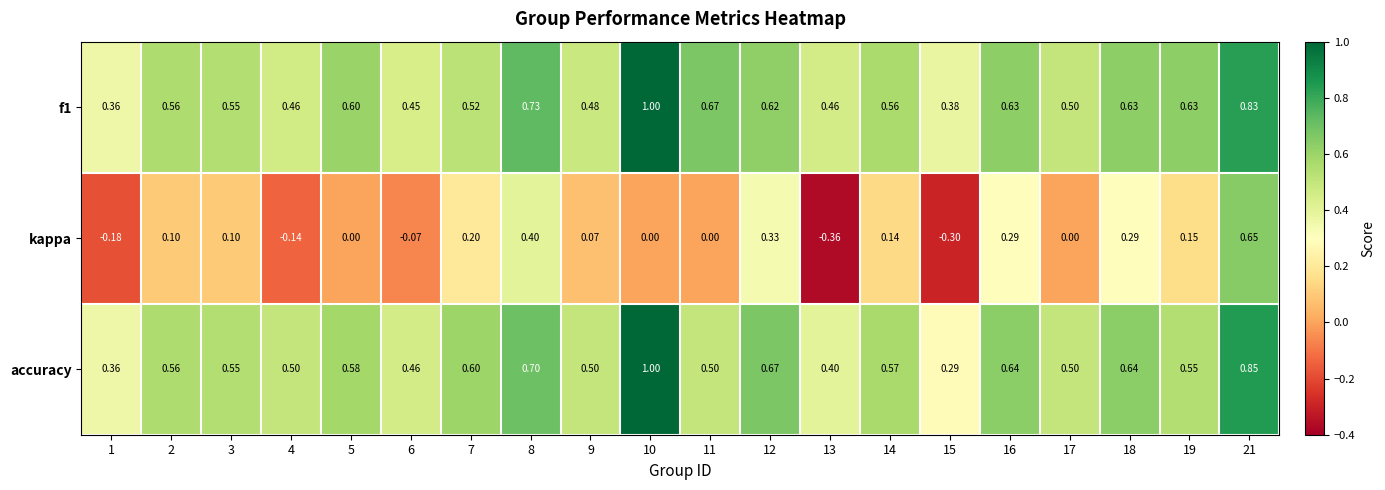

What is the spread (max minus min) of values at 19?

0.5